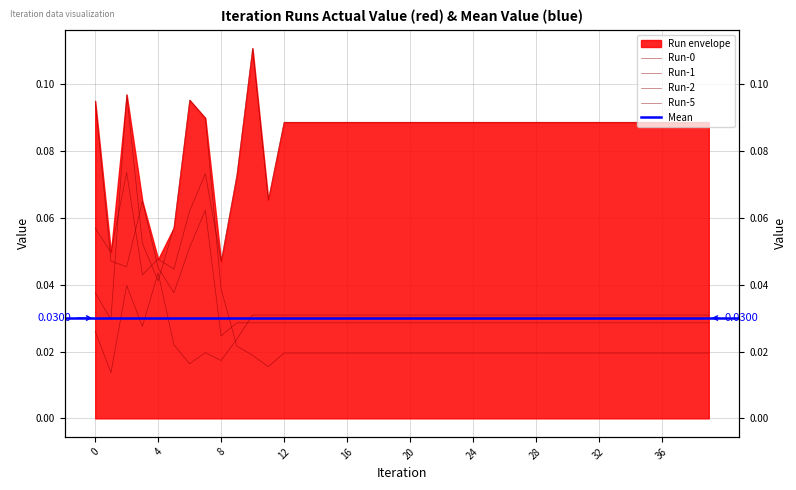

Which series ends up on top after the final intersection of Run-1 and Run-2?

Run-2